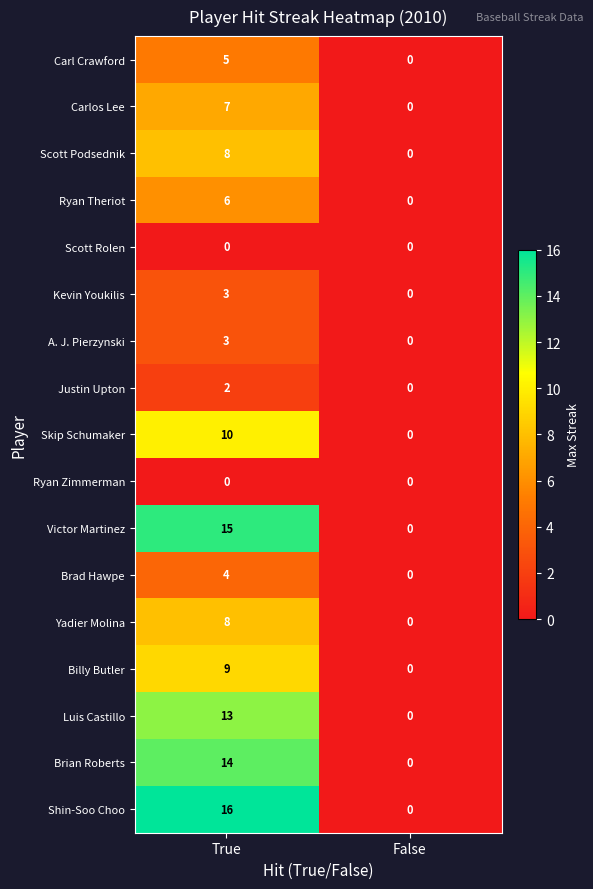

What is the difference between the Luis Castillo values at False and True?

13